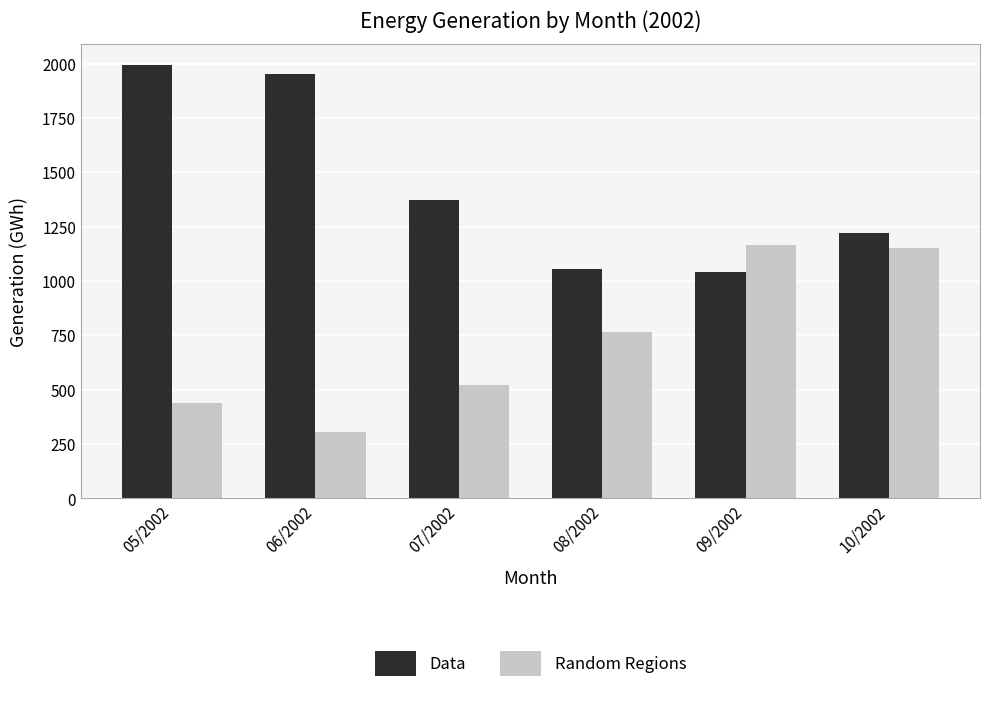

What is the average value of the Random Regions series?

724.3